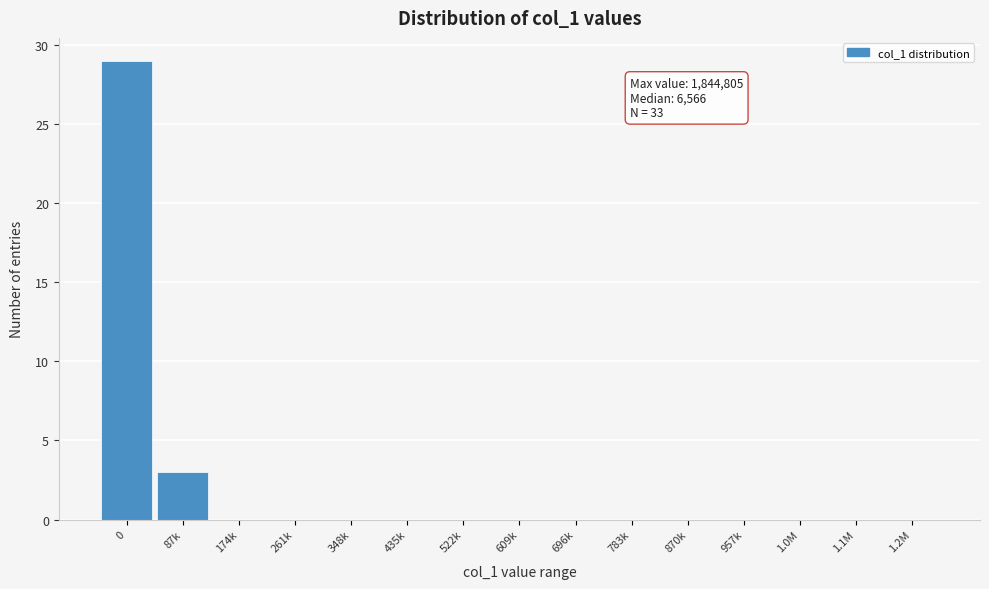

Reading right to left, what are all the values shown in this chart?

1.2M=0	1.1M=0	1.0M=0	957k=0	870k=0	783k=0	696k=0	609k=0	522k=0	435k=0	348k=0	261k=0	174k=0	87k=3	0=29